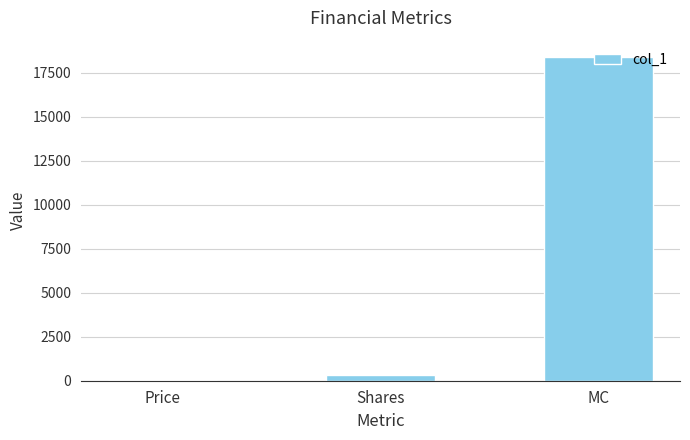

Between Price and MC, which is larger?

MC